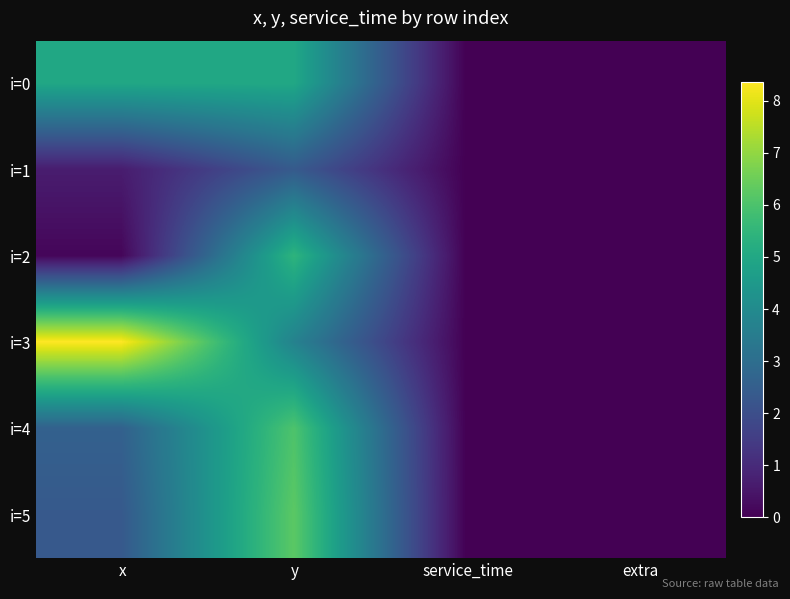

What is the spread (max minus min) of values at x?

8.2